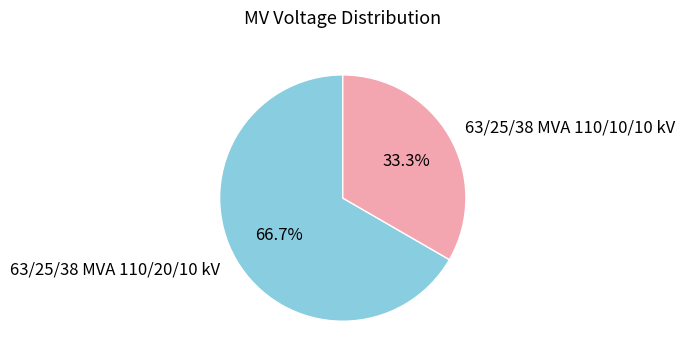

Between 63/25/38 MVA 110/20/10 kV and 63/25/38 MVA 110/10/10 kV, which is larger?

63/25/38 MVA 110/20/10 kV